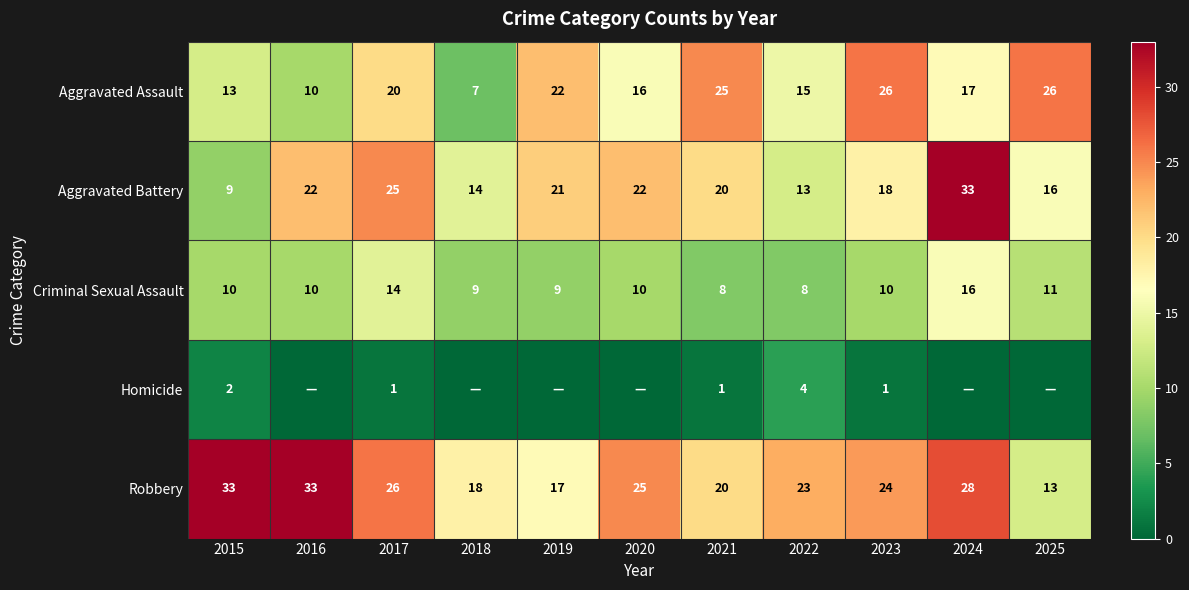

Rank the series at 2015 from highest to lowest value.

Robbery, Aggravated Assault, Criminal Sexual Assault, Aggravated Battery, Homicide